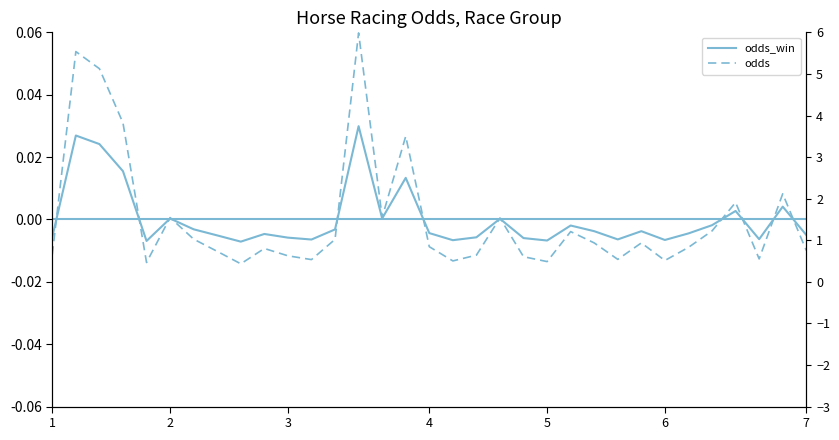

How many intersections are there between odds and odds_win?

12